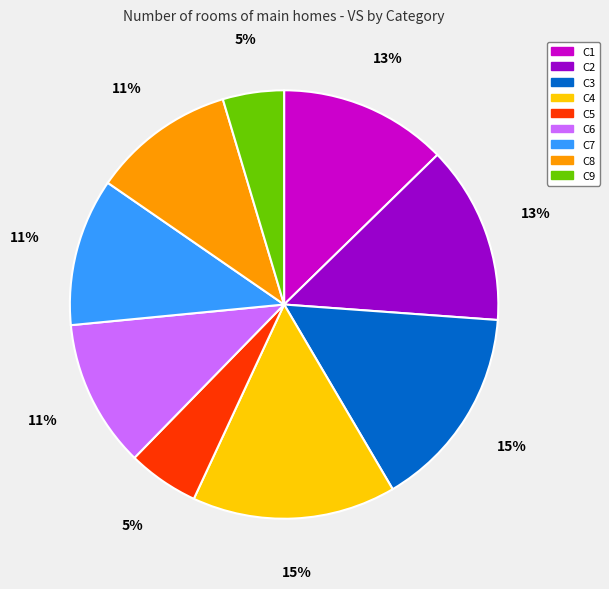

Between C3 and C1, which is larger?

C3